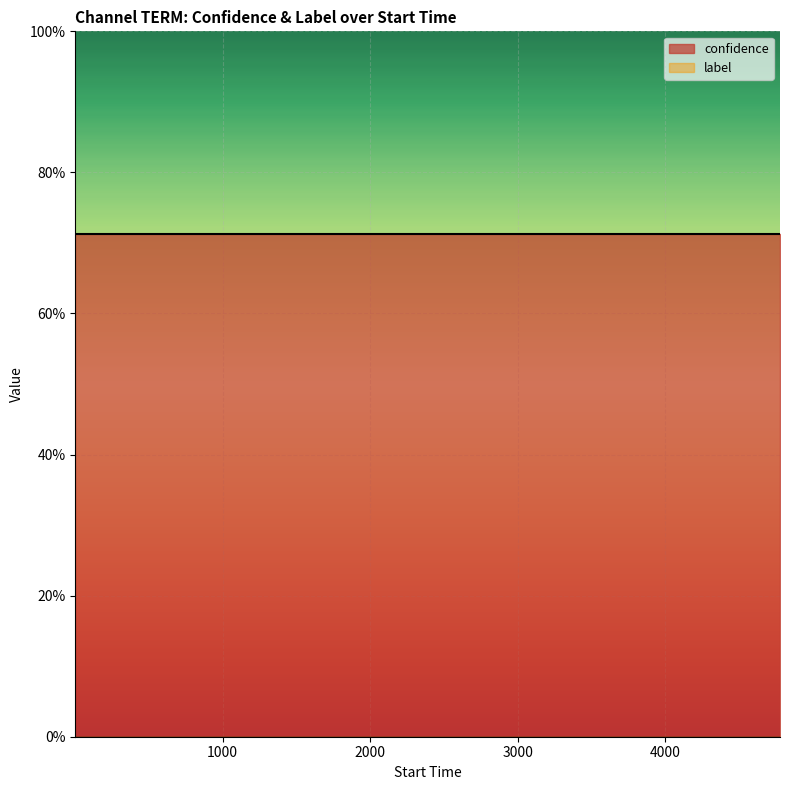

Is it true that confidence equals 0.7 at 1?

True